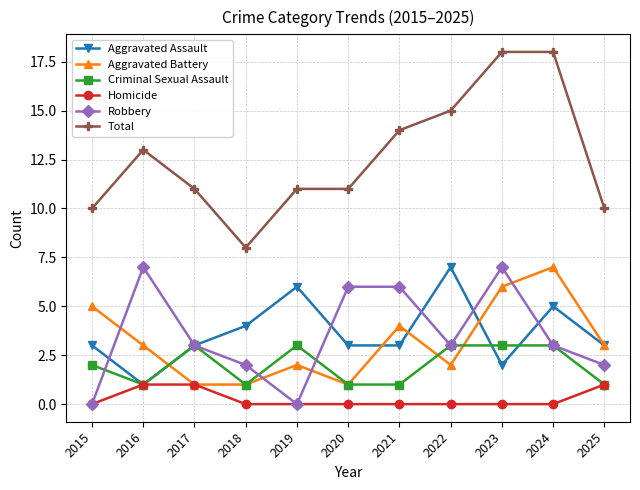

What are all the series names shown in the legend?

Aggravated Assault, Aggravated Battery, Criminal Sexual Assault, Homicide, Robbery, Total